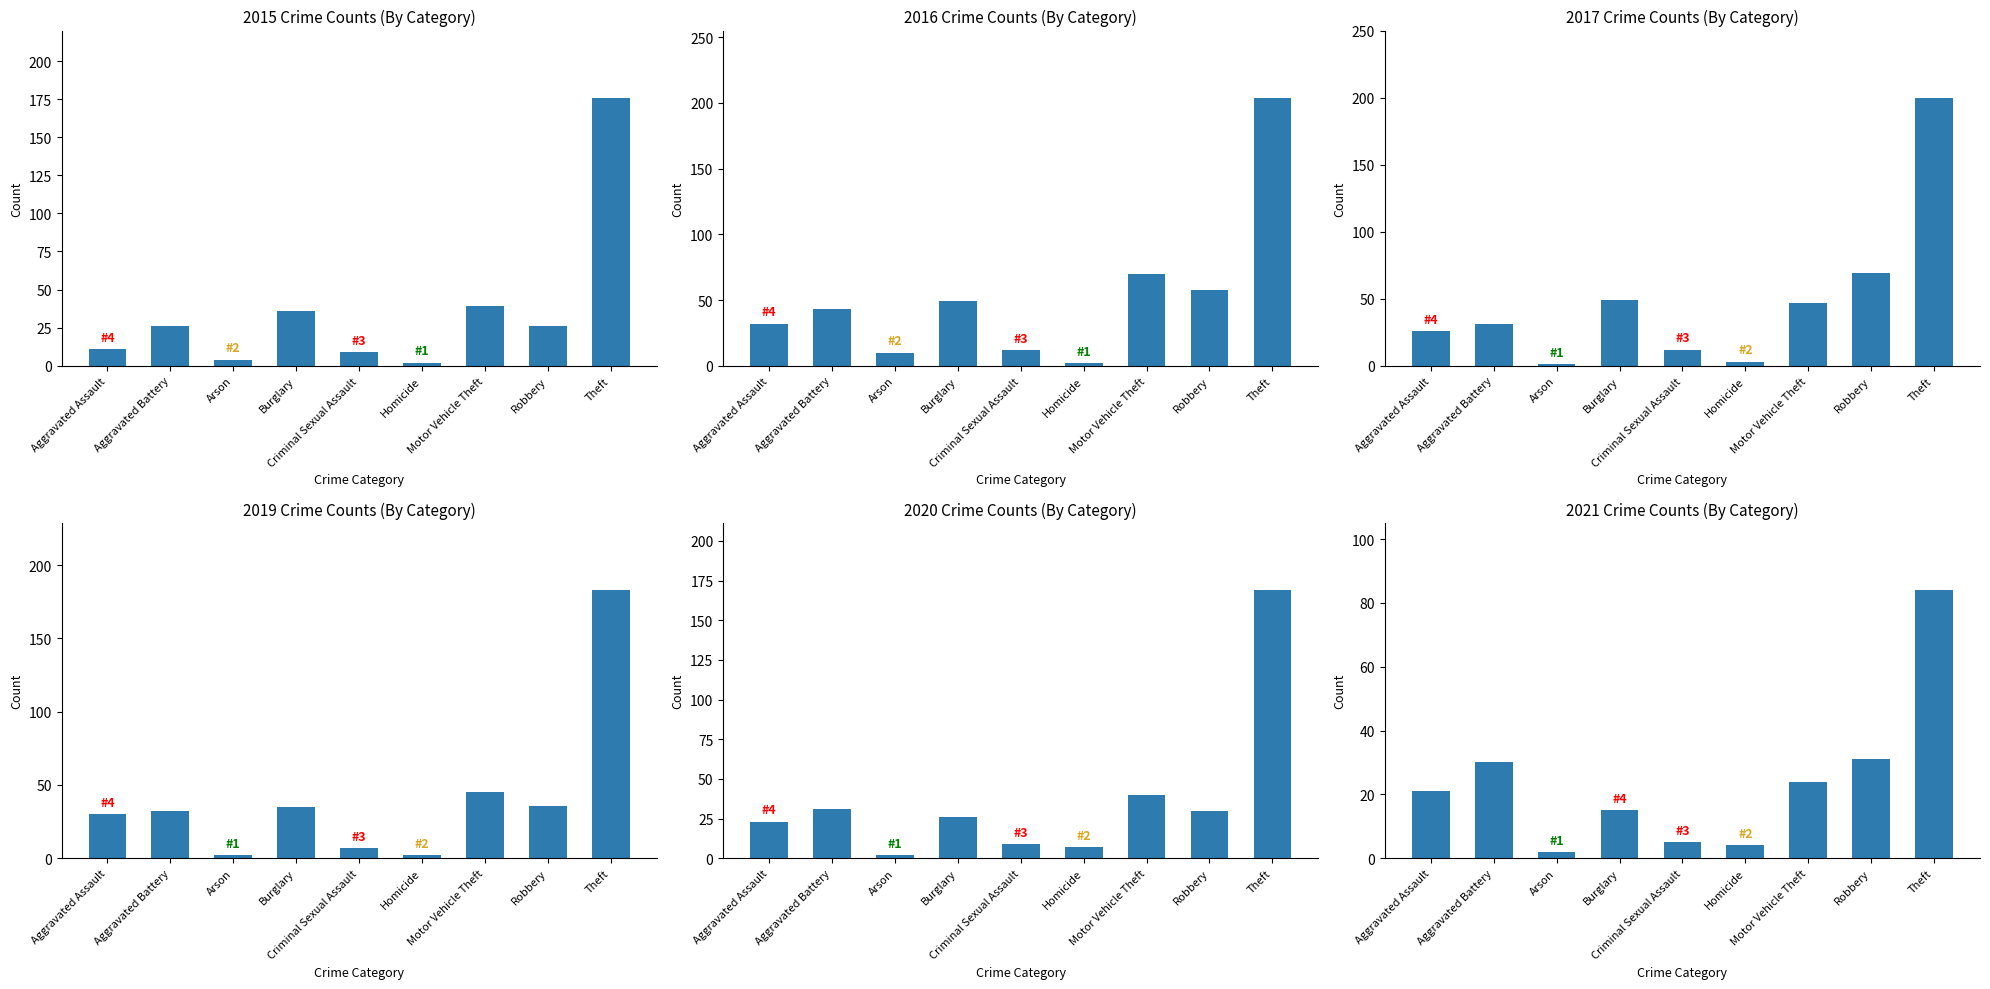

What is the total value across all series at Aggravated Battery?

193